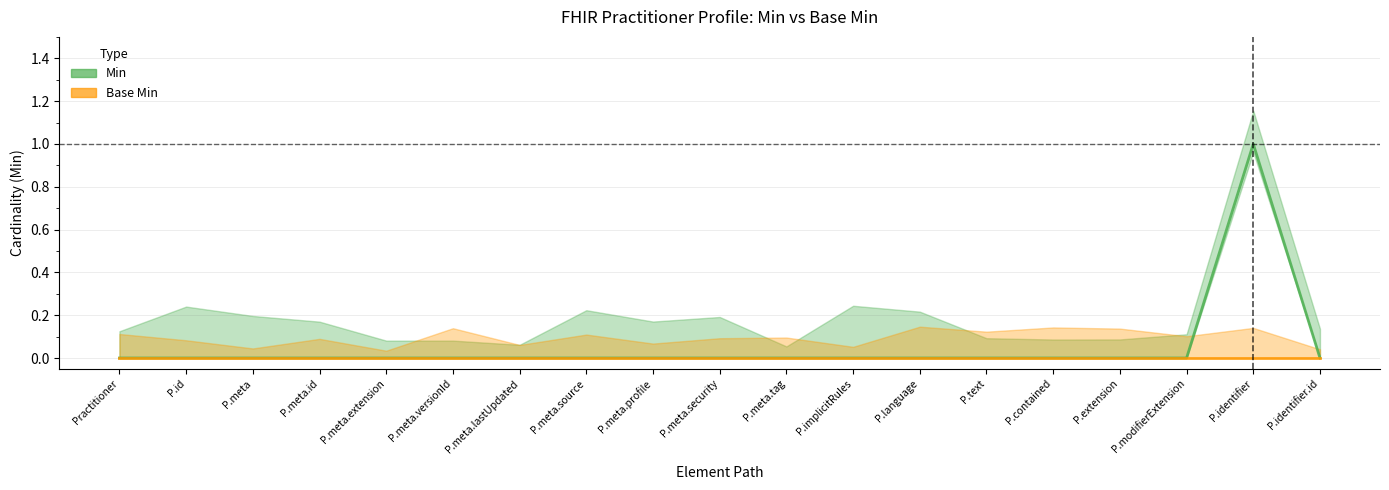

The value of Base Min at Practitioner is 0. True or false?

True